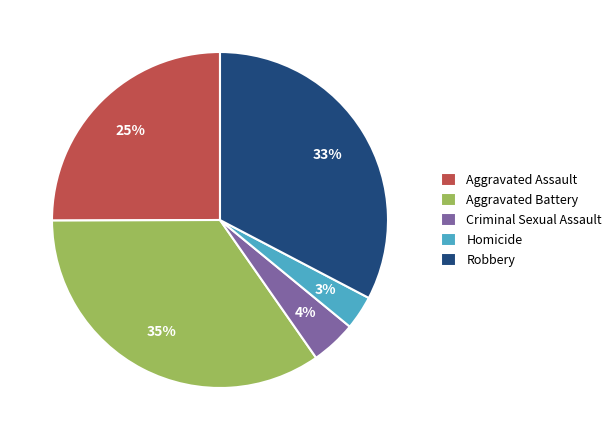

Rank the categories by value from highest to lowest.

Aggravated Battery, Robbery, Aggravated Assault, Criminal Sexual Assault, Homicide